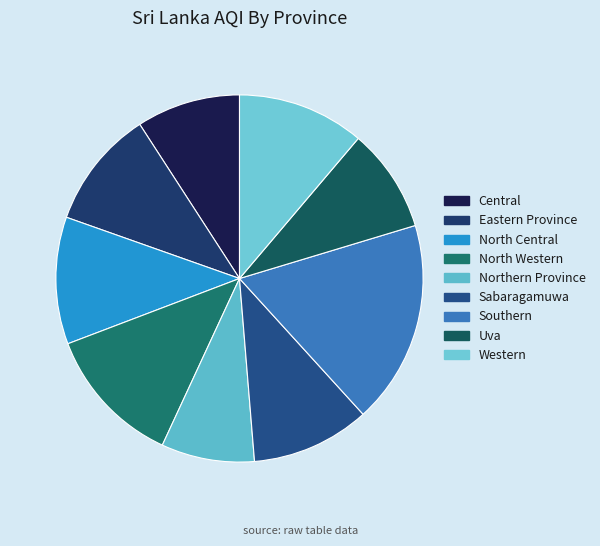

To the nearest percent, what is the combined percentage of Western and Uva?

20%